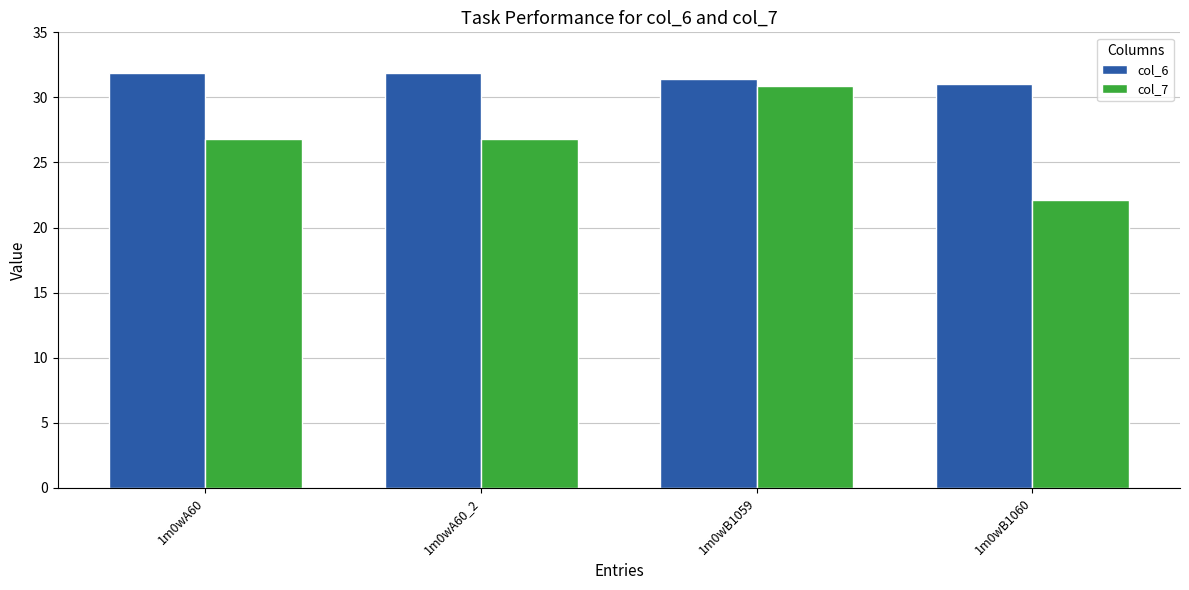

What are all the series names shown in the legend?

col_6, col_7